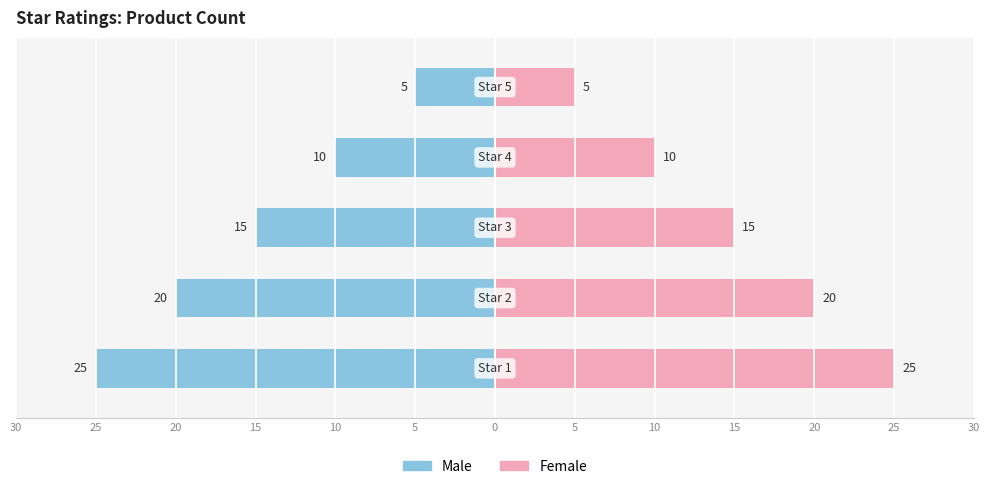

Reading left to right, what are all the values shown in this chart?

Male: -25	-20	-15	-10	-5
Female: 25	20	15	10	5